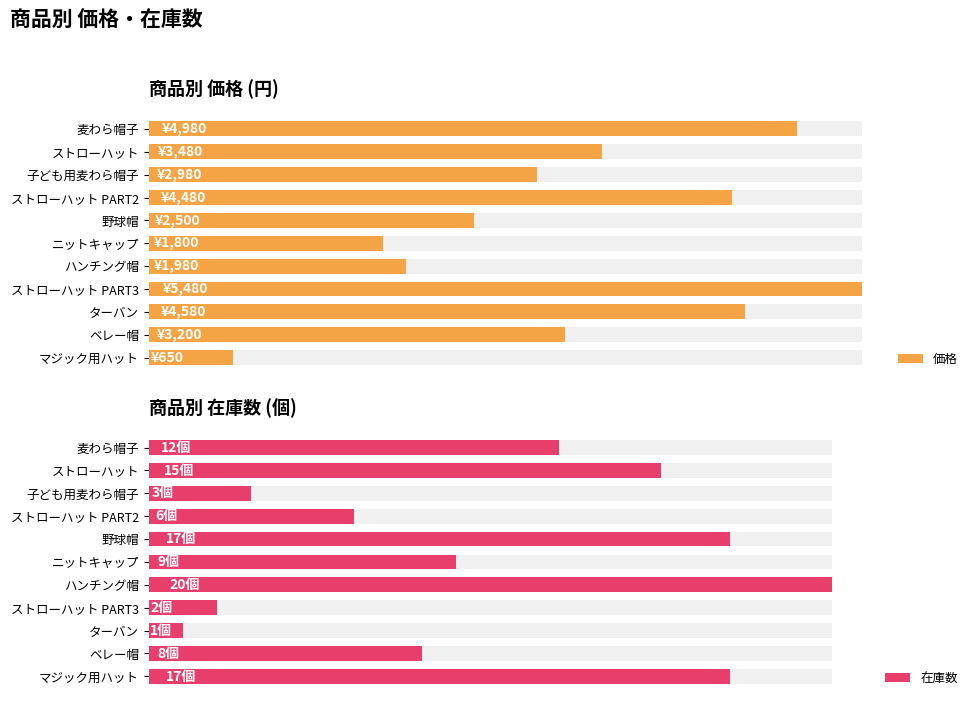

Reading right to left, list all the values displayed in this chart.

価格: 650	3200	4580	5480	1980	1800	2500	4480	2980	3480	4980
在庫数: 17	8	1	2	20	9	17	6	3	15	12